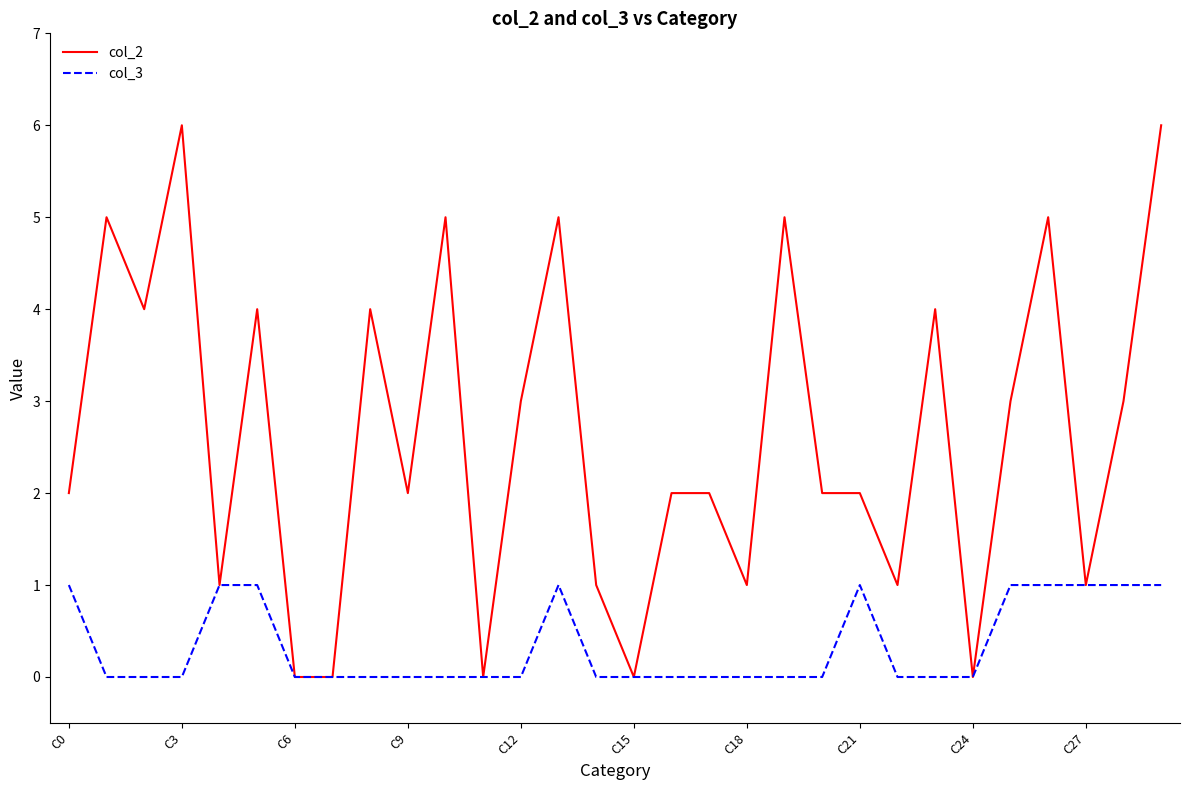

Which series has the largest range (max minus min)?

col_2